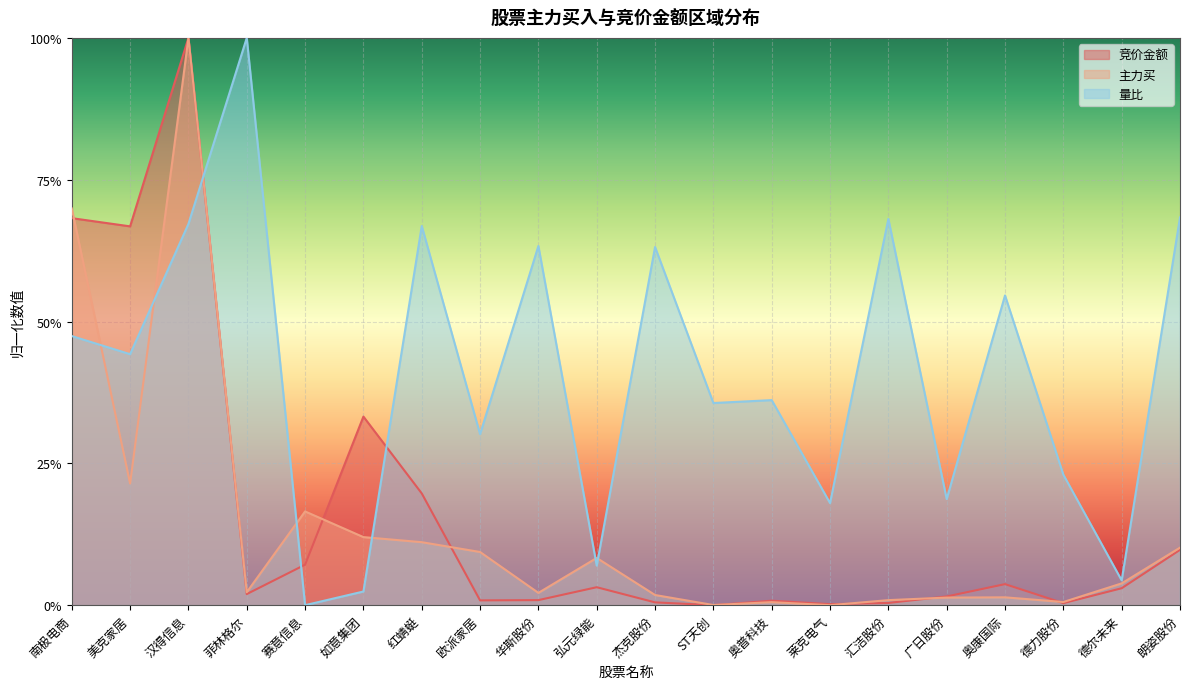

What is the label of the 1st point from the right?

朗姿股份